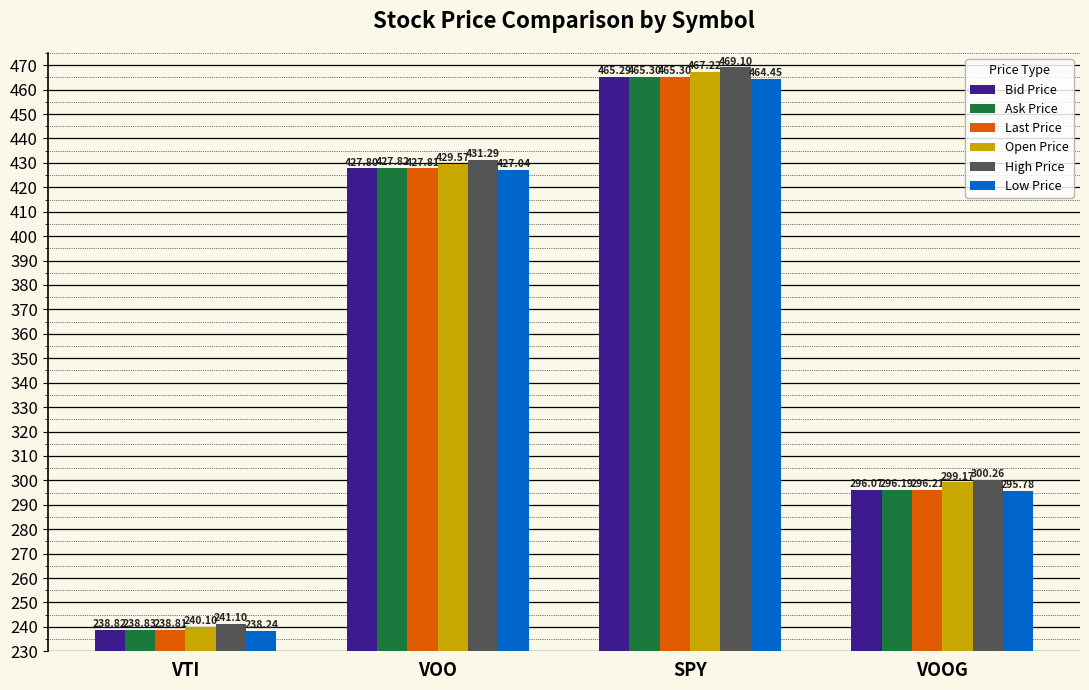

What is the difference between the maximum and minimum values in the High Price series?

228.0